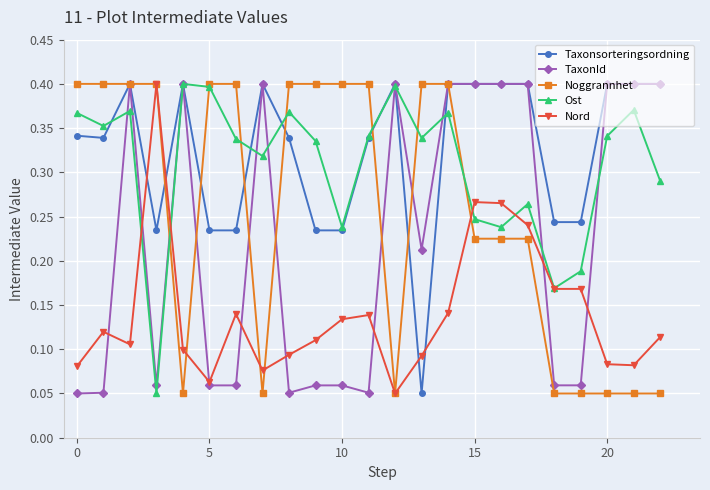

At how many categories does at least one series exceed 0?

23